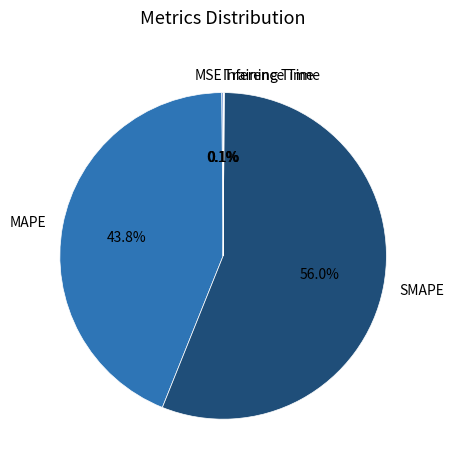

Which category has the biggest portion of the pie?

SMAPE